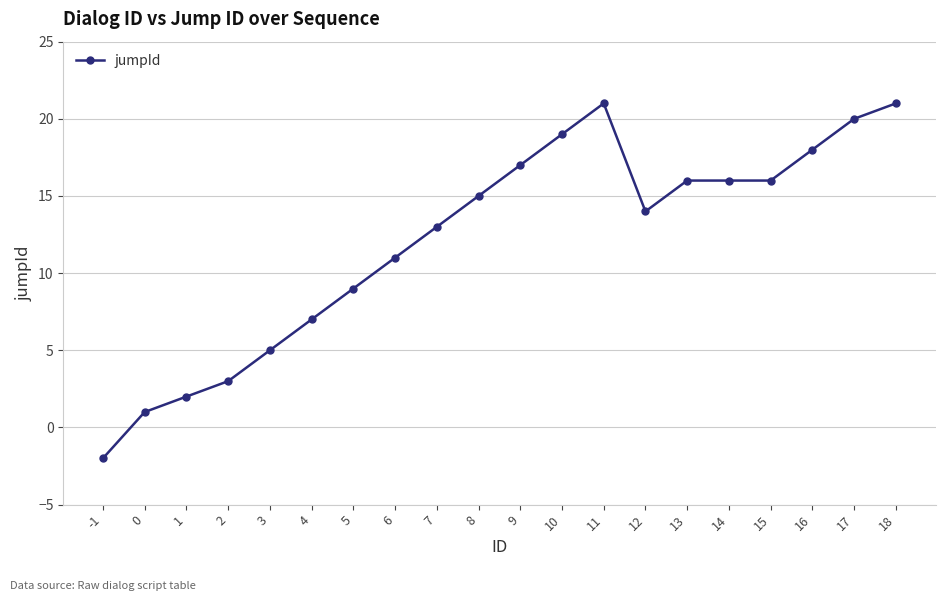

Which category has the lowest value across all series?

-1